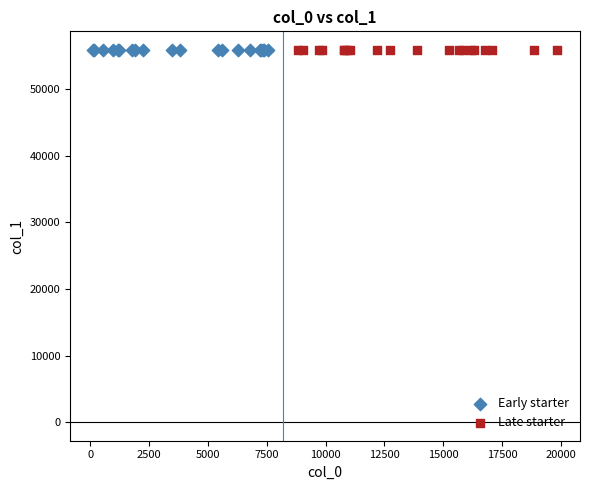

What are all the series names shown in the legend?

Early starter, Late starter